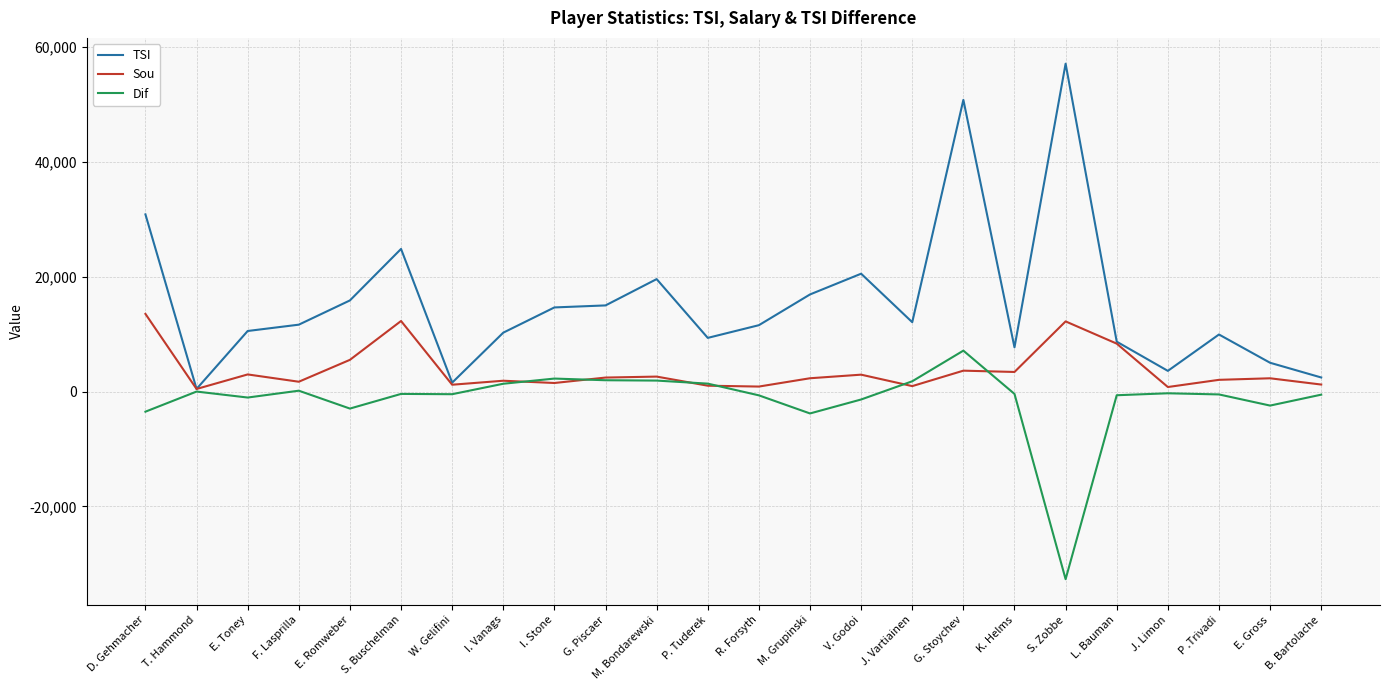

Is it true that TSI equals 9785 at M. Grupinski?

False